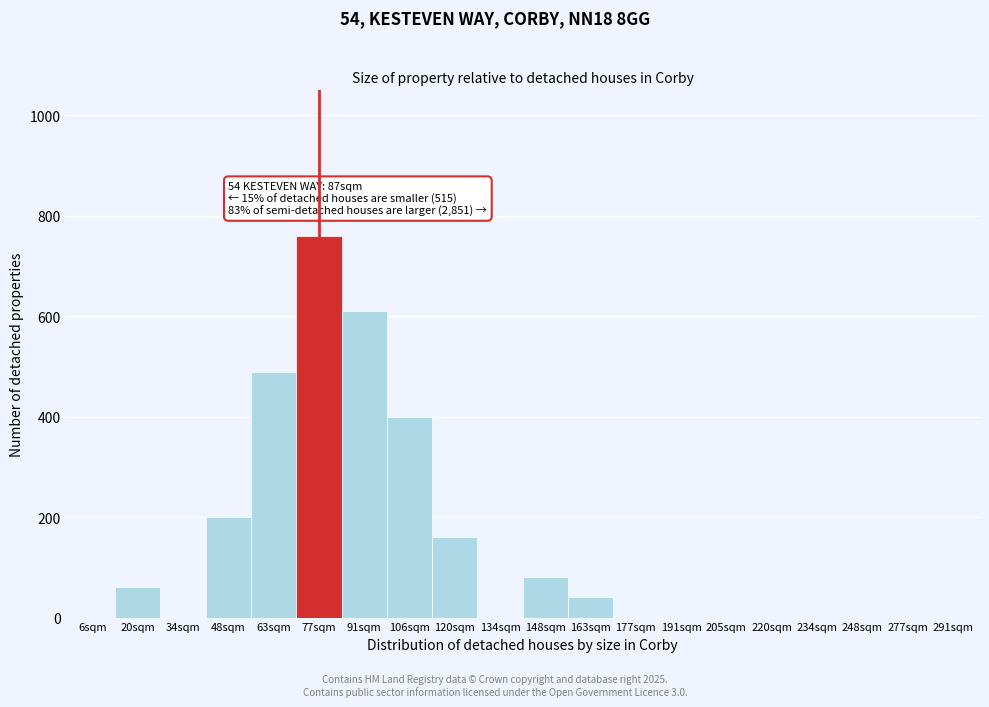

Reading left to right, list all the values displayed in this chart.

6sqm=0	20sqm=60	34sqm=0	48sqm=200	63sqm=490	77sqm=760	91sqm=610	106sqm=400	120sqm=160	134sqm=0	148sqm=80	163sqm=40	177sqm=0	191sqm=0	205sqm=0	220sqm=0	234sqm=0	248sqm=0	277sqm=0	291sqm=0